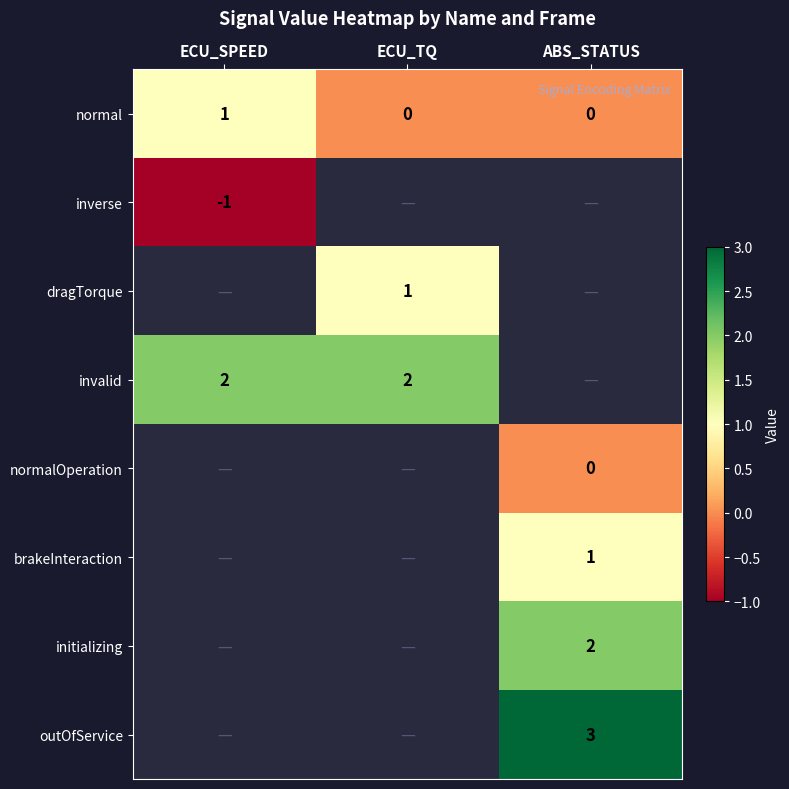

What is the minimum value shown in the chart?

-1.0